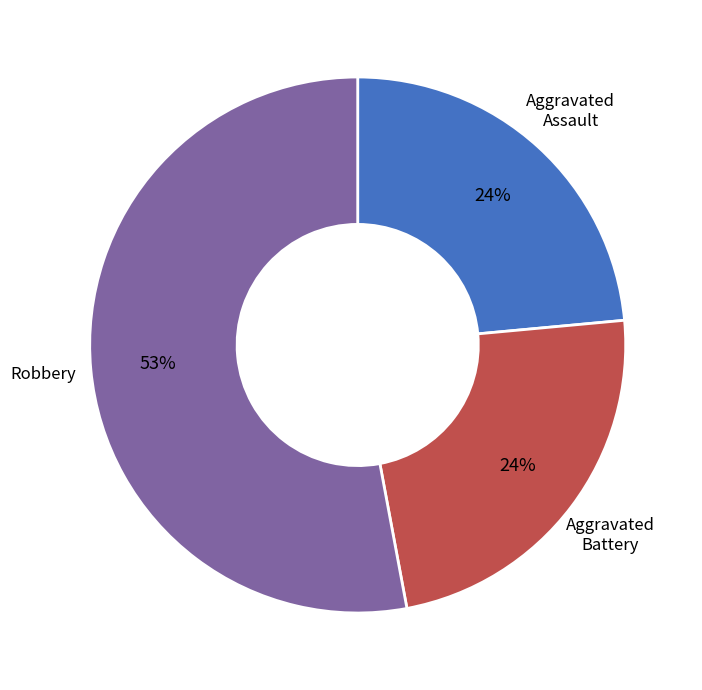

To the nearest percent, what is the average slice percentage?

33%